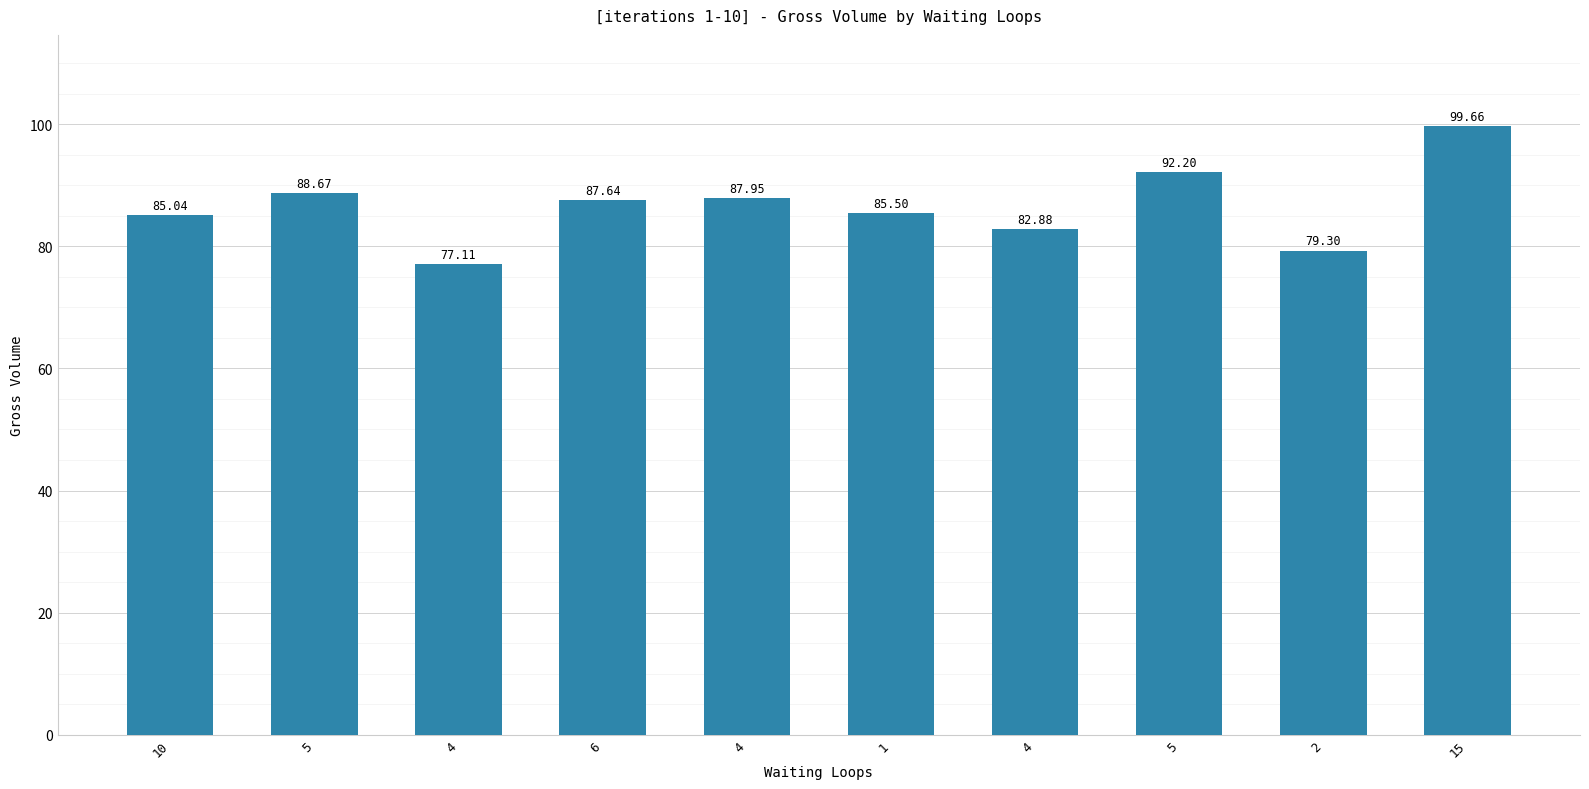

At which category does the chart reach its minimum across all series?

4